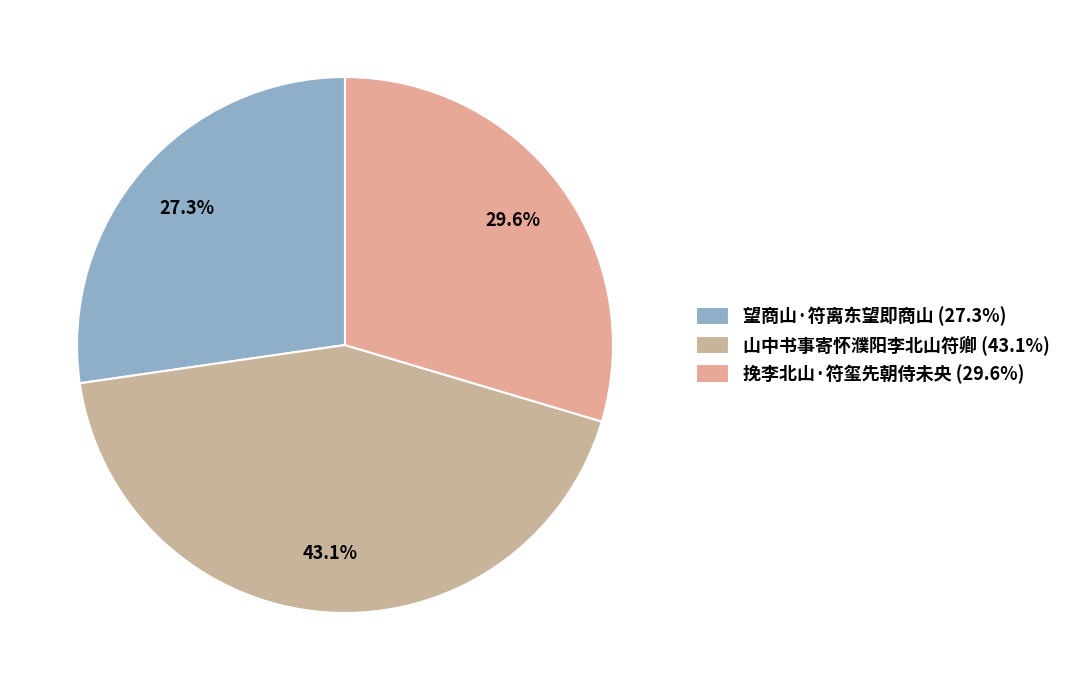

Combined, do 挽李北山·符玺先朝侍未央 and 山中书事寄怀濮阳李北山符卿 account for over 50%?

Yes